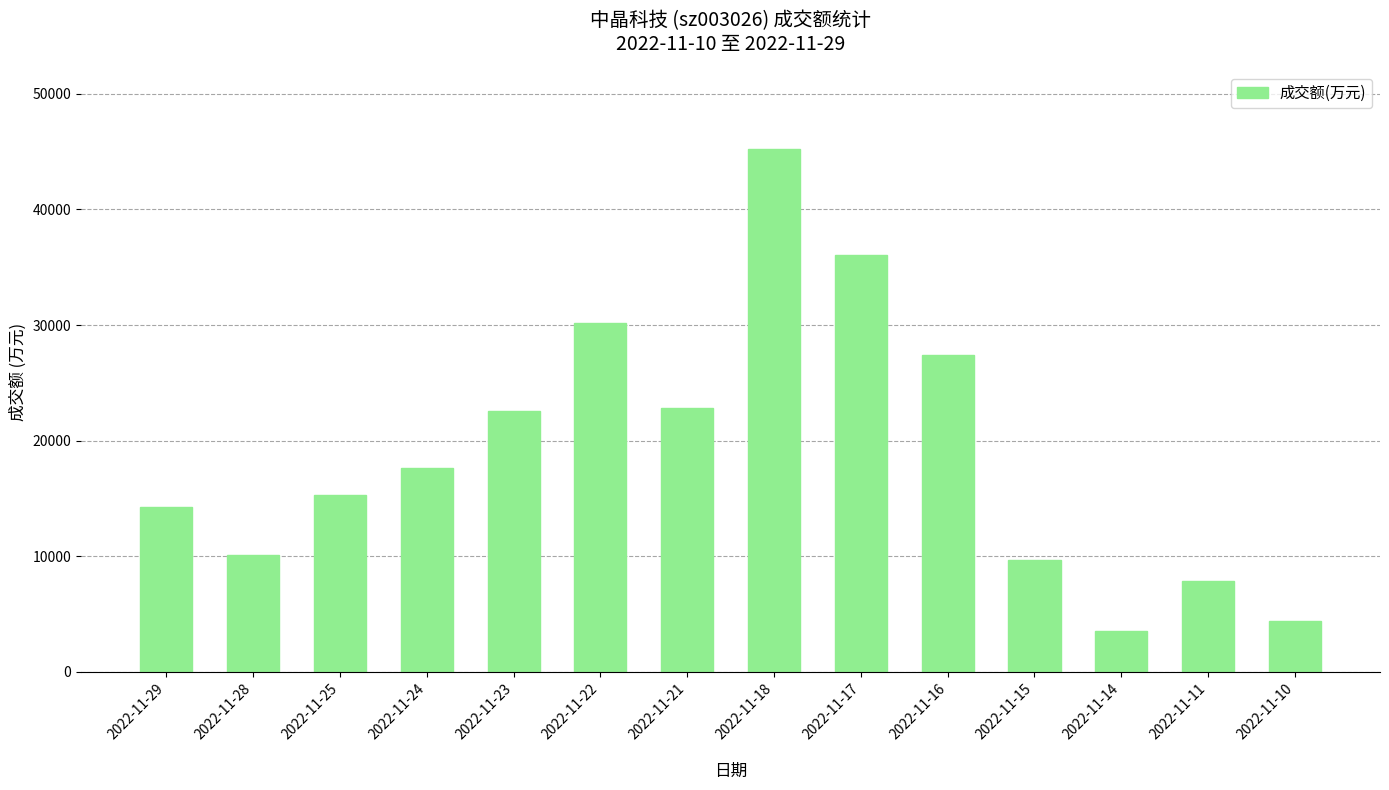

What is the change in value from 2022-11-28 to 2022-11-23?

+12500